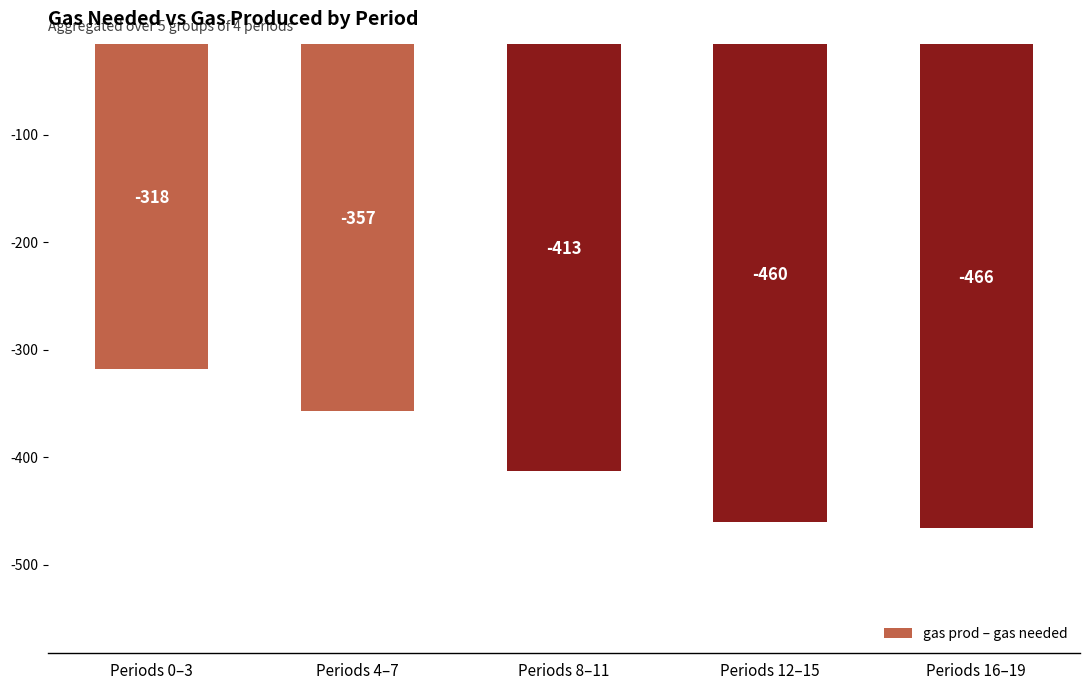

What is the change in value from Periods 12–15 to Periods 16–19?

-6